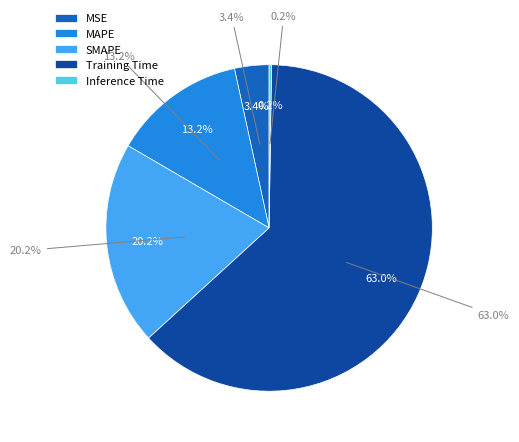

True or false: SMAPE accounts for 27% of the total.

False